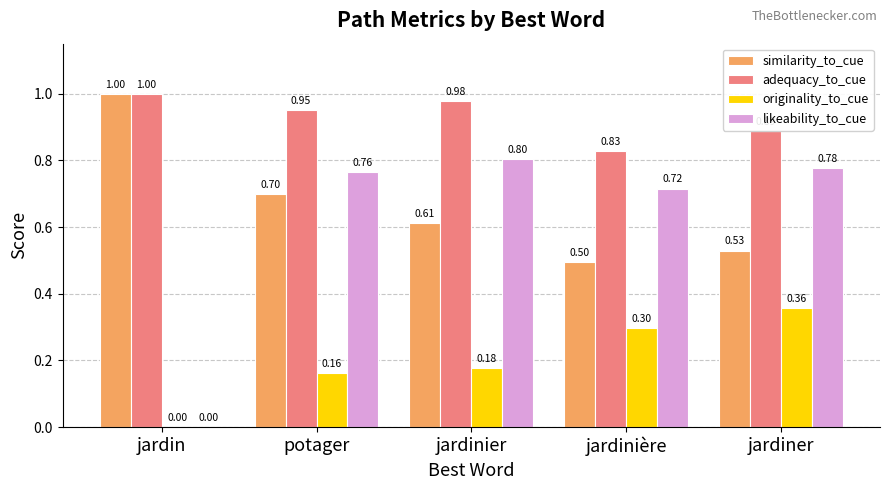

What is the sum of all likeability_to_cue values?

3.1